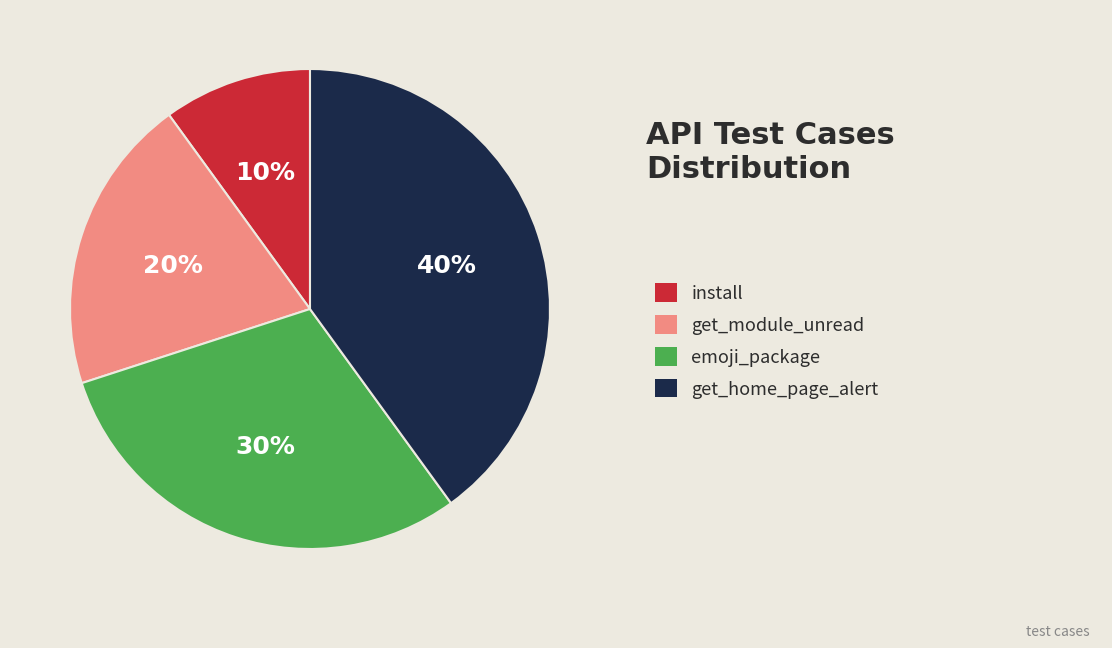

To the nearest percent, what is the average slice percentage?

25%